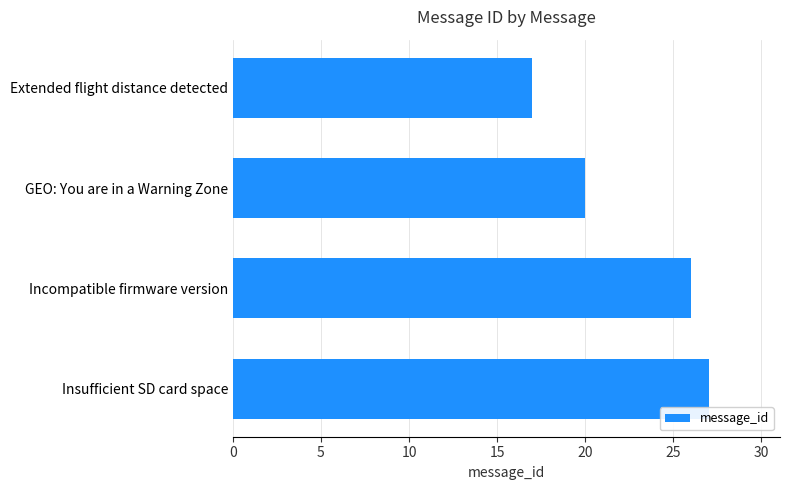

List the labels in order of value, largest first.

Insufficient SD card space, Incompatible firmware version, GEO: You are in a Warning Zone, Extended flight distance detected